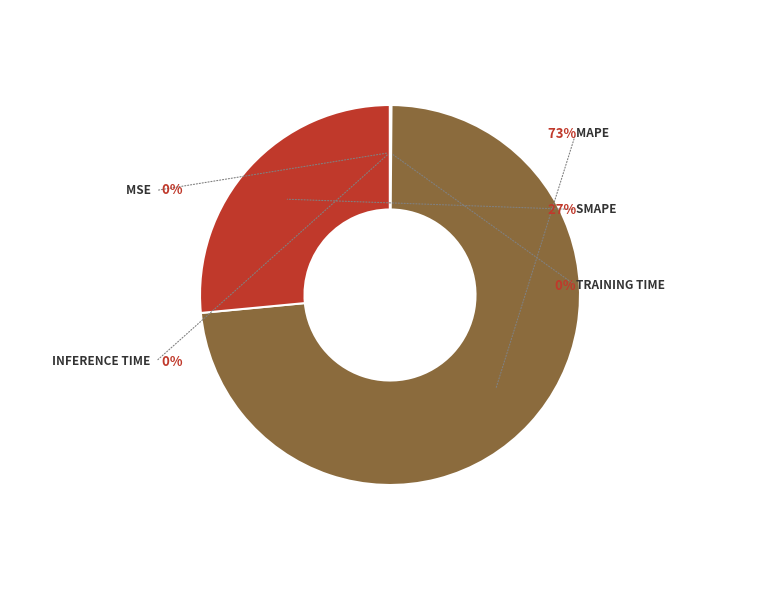

To the nearest percent, what is the difference between the MAPE and Inference Time slice percentages?

73%